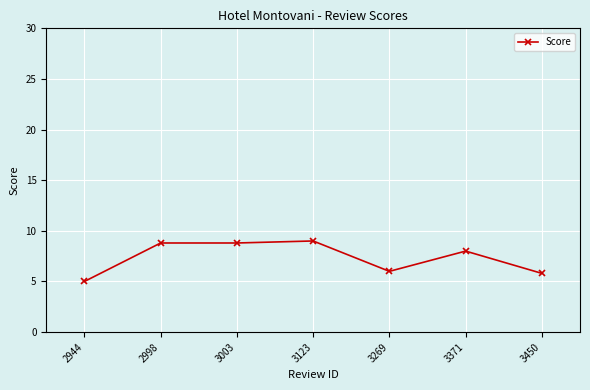

What is the difference between the values at 2998 and 3123?

0.2